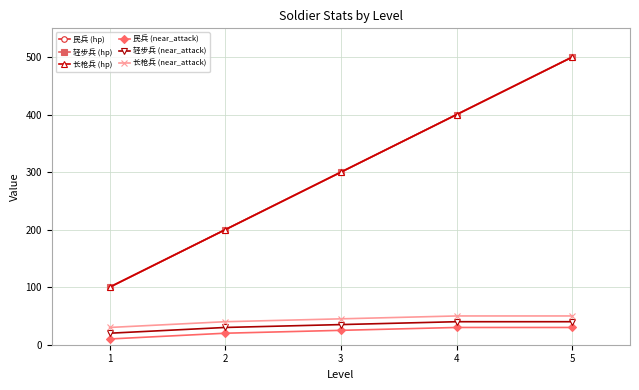

What is the highest value of the 民兵 (near_attack) series?

30